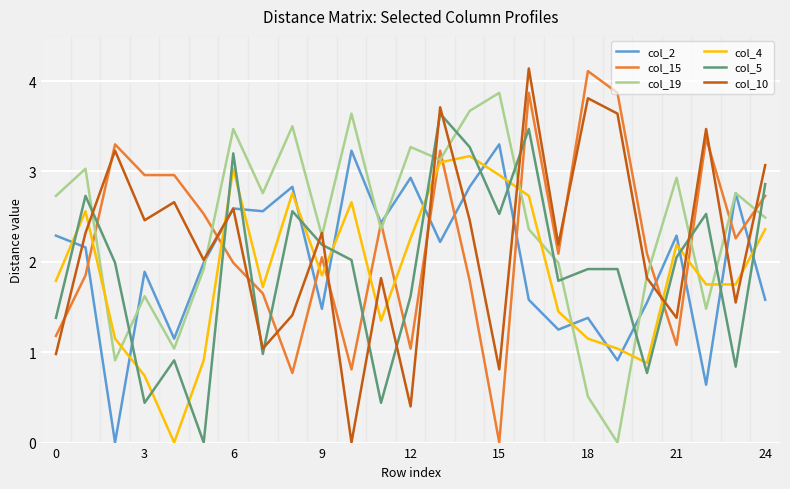

How many times do col_5 and col_4 cross each other?

15